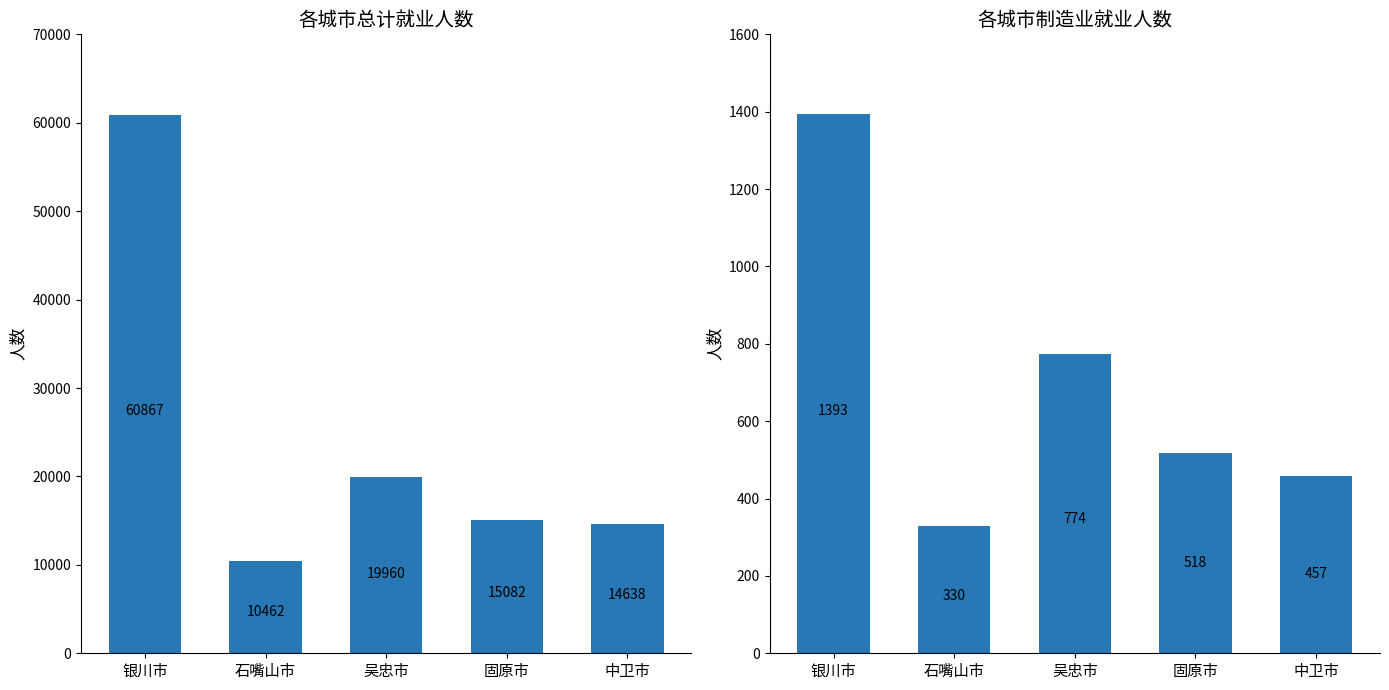

At how many categories does at least one series exceed 58525?

1